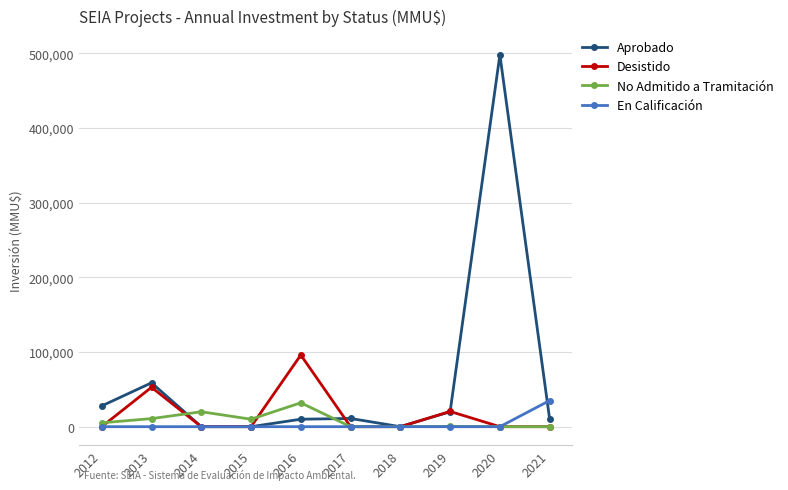

At which category does the chart reach its peak across all series?

2020